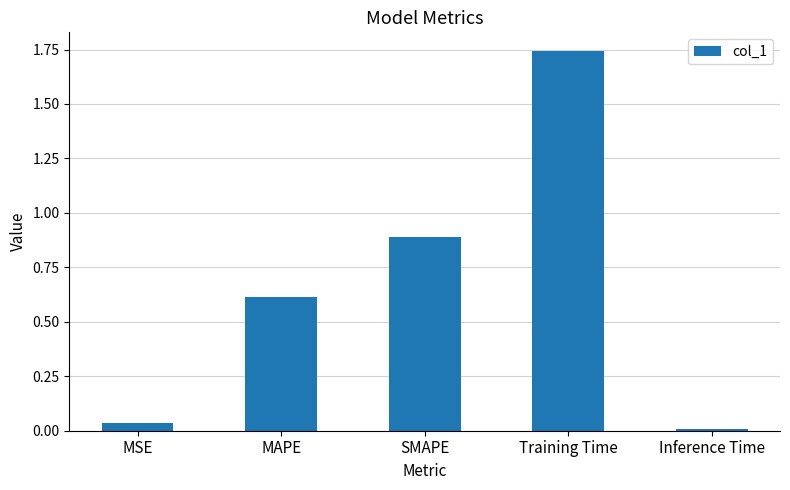

Count the number of data series in this chart.

1